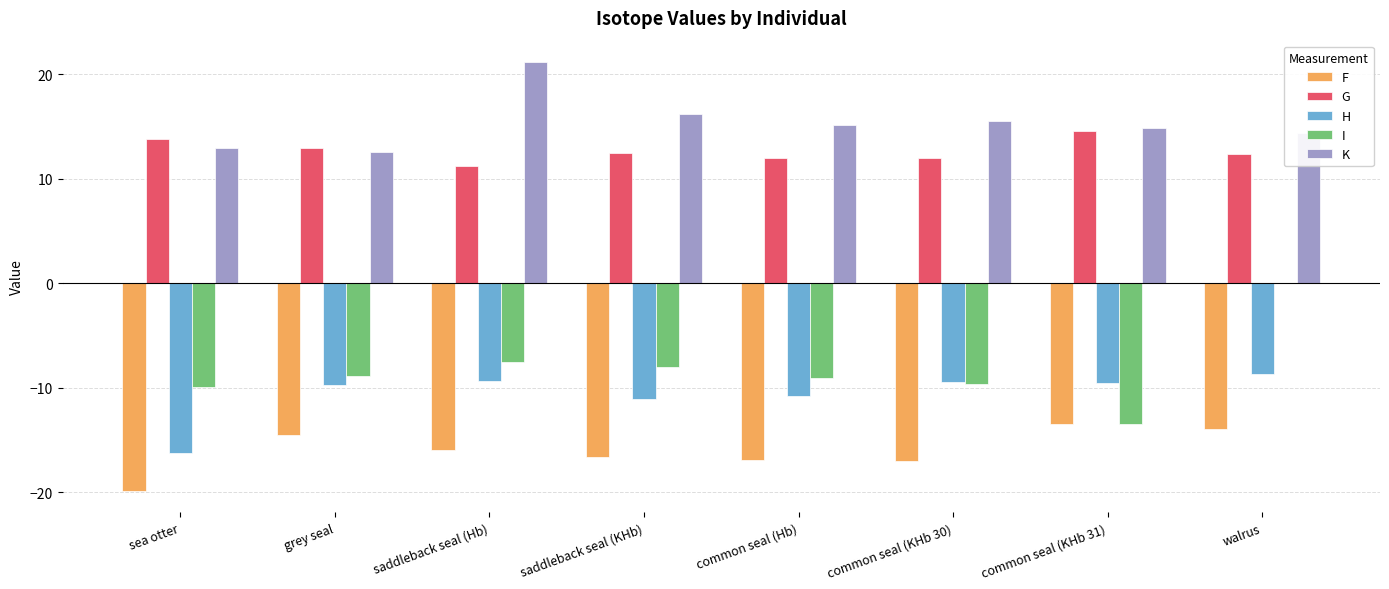

Read the K value at walrus.

14.4